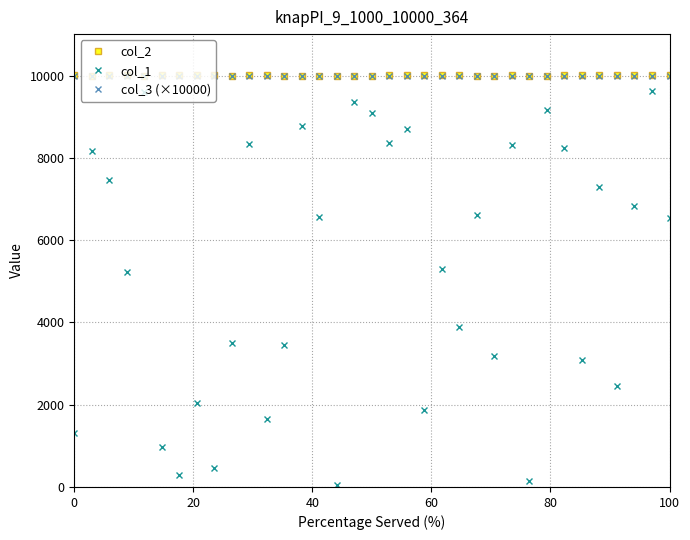

What is the difference between the maximum and minimum values in the col_1 series?

9570